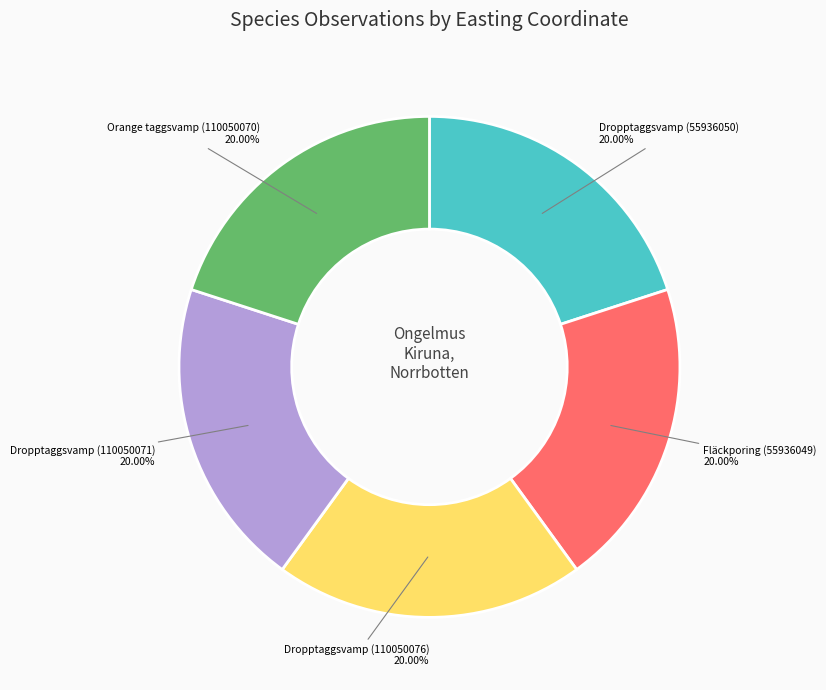

Is there any slice that represents more than half of the pie?

No